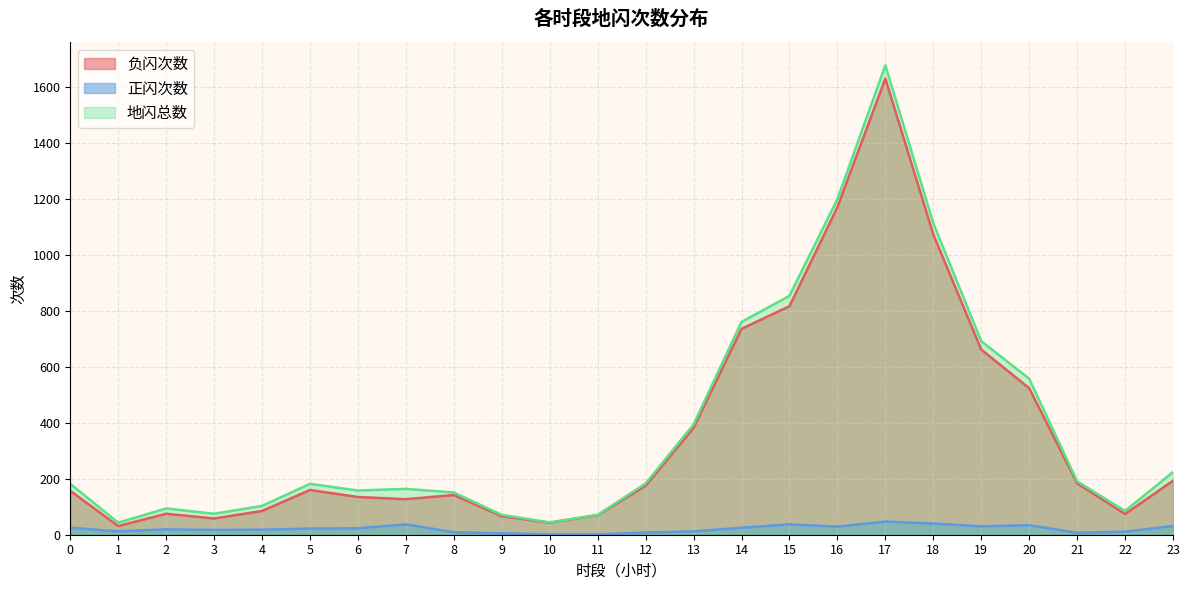

True or false: 地闪总数 has more than 0 points higher than both neighbors.

True